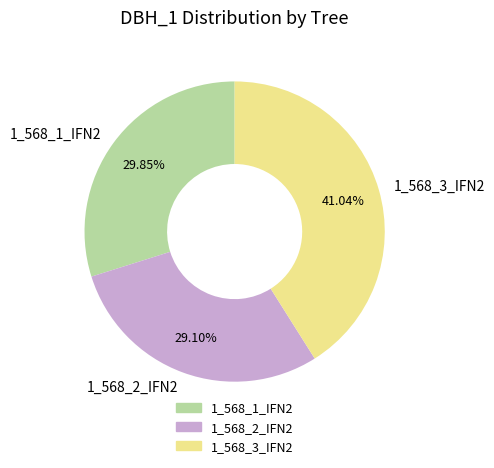

How many segments does this pie chart have?

3